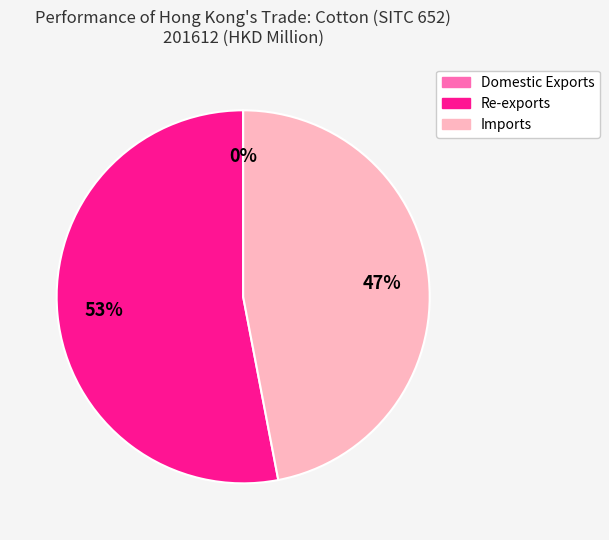

True or false: Imports accounts for 47% of the total.

True